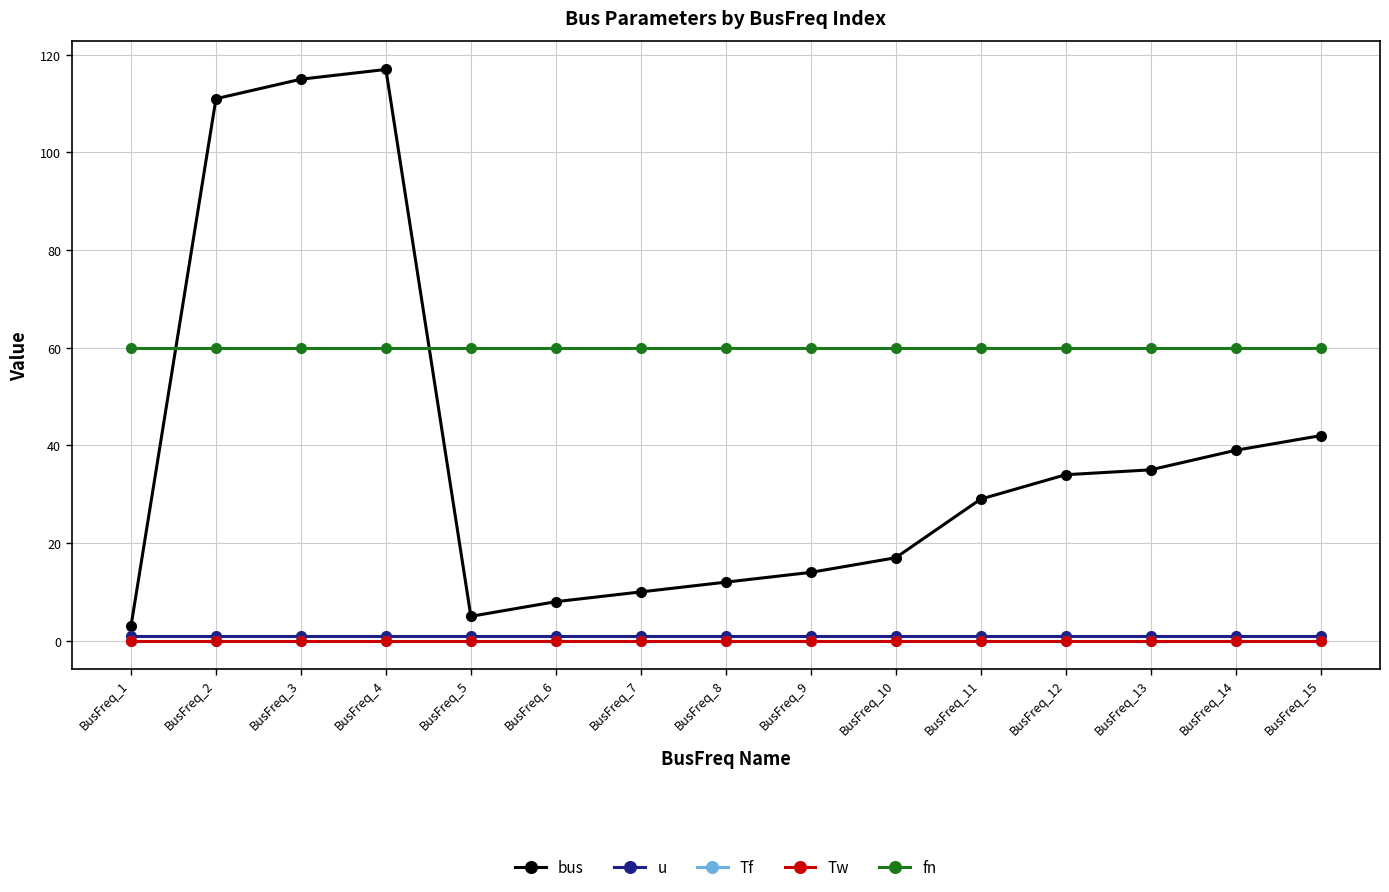

How many lines are shown in the chart?

5